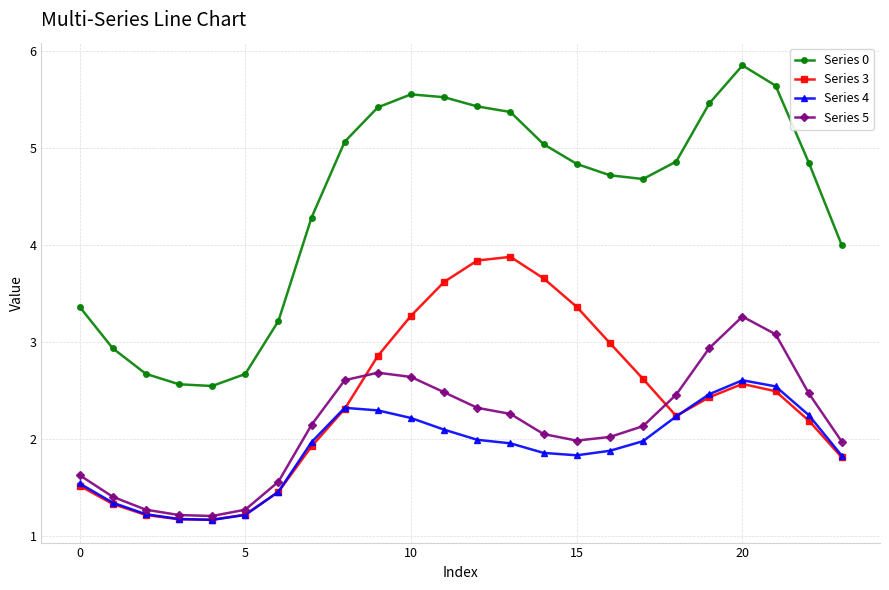

Rank the series by their maximum value, from highest to lowest.

Series 0, Series 3, Series 5, Series 4